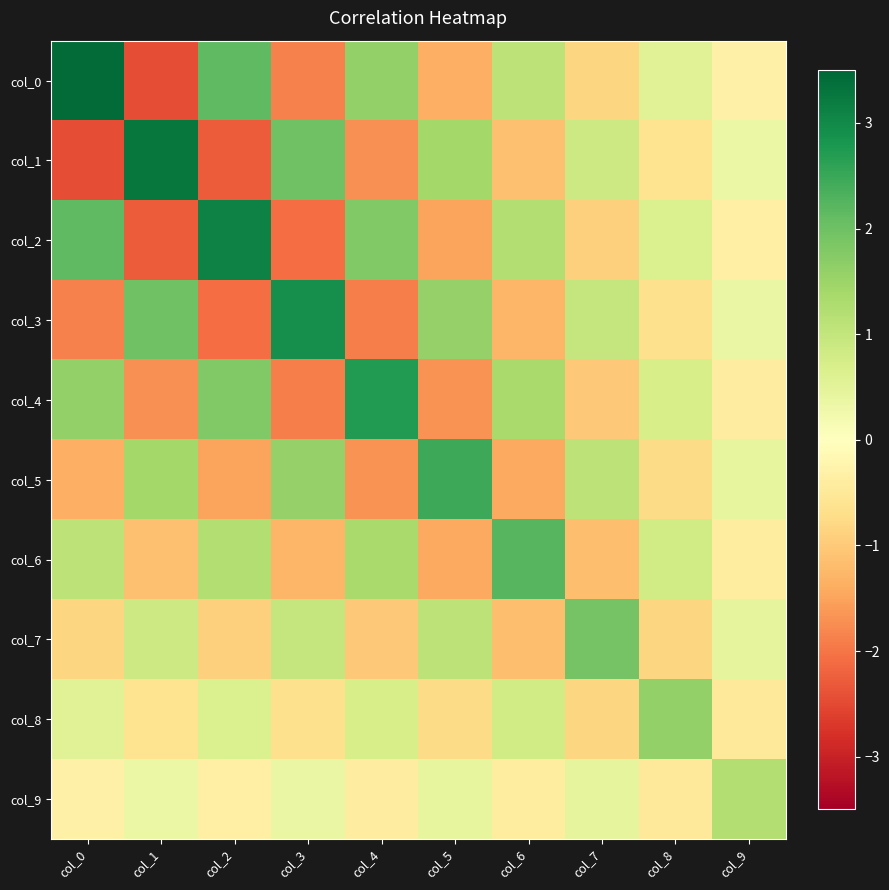

Reading left to right, transcribe all the data shown in this chart.

col_0: col_0=3.4	col_1=-2.4	col_2=2.1	col_3=-1.9	col_4=1.6	col_5=-1.3	col_6=1.1	col_7=-0.8	col_8=0.6	col_9=-0.3
col_1: col_0=-2.4	col_1=3.3	col_2=-2.3	col_3=2.0	col_4=-1.7	col_5=1.4	col_6=-1.1	col_7=0.9	col_8=-0.6	col_9=0.3
col_2: col_0=2.1	col_1=-2.3	col_2=3.1	col_3=-2.1	col_4=1.8	col_5=-1.5	col_6=1.2	col_7=-0.9	col_8=0.6	col_9=-0.3
col_3: col_0=-1.9	col_1=2.0	col_2=-2.1	col_3=2.9	col_4=-1.9	col_5=1.6	col_6=-1.3	col_7=1.0	col_8=-0.7	col_9=0.4
col_4: col_0=1.6	col_1=-1.7	col_2=1.8	col_3=-1.9	col_4=2.7	col_5=-1.7	col_6=1.4	col_7=-1.0	col_8=0.7	col_9=-0.4
col_5: col_0=-1.3	col_1=1.4	col_2=-1.5	col_3=1.6	col_4=-1.7	col_5=2.5	col_6=-1.4	col_7=1.1	col_8=-0.8	col_9=0.4
col_6: col_0=1.1	col_1=-1.1	col_2=1.2	col_3=-1.3	col_4=1.4	col_5=-1.4	col_6=2.2	col_7=-1.2	col_8=0.8	col_9=-0.4
col_7: col_0=-0.8	col_1=0.9	col_2=-0.9	col_3=1.0	col_4=-1.0	col_5=1.1	col_6=-1.2	col_7=1.9	col_8=-0.8	col_9=0.5
col_8: col_0=0.6	col_1=-0.6	col_2=0.6	col_3=-0.7	col_4=0.7	col_5=-0.8	col_6=0.8	col_7=-0.8	col_8=1.6	col_9=-0.5
col_9: col_0=-0.3	col_1=0.3	col_2=-0.3	col_3=0.4	col_4=-0.4	col_5=0.4	col_6=-0.4	col_7=0.5	col_8=-0.5	col_9=1.2